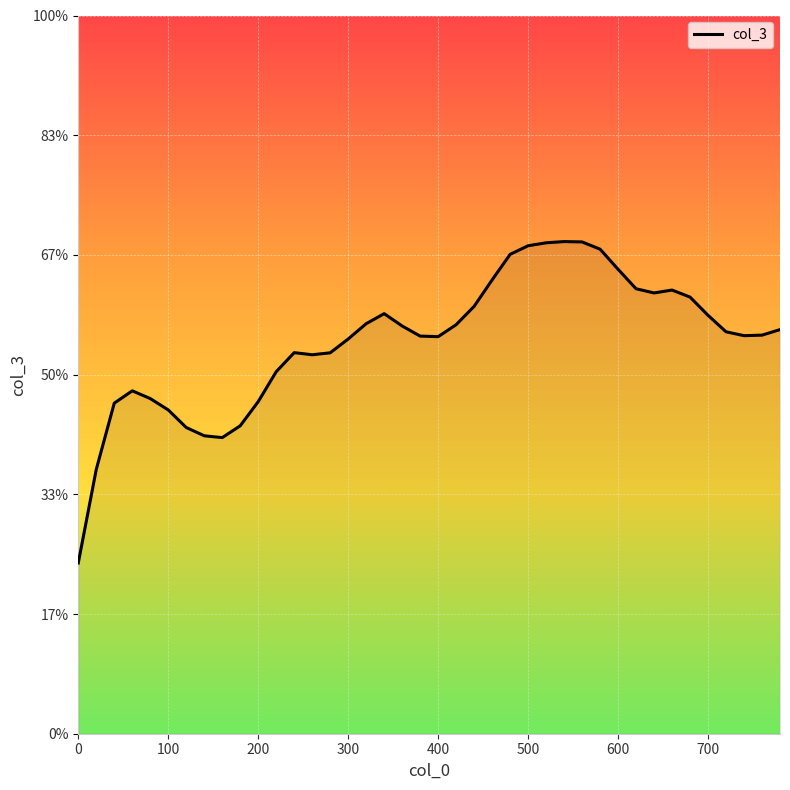

Reading left to right, transcribe all the data shown in this chart.

9.1	9.4	9.7	9.7	9.7	9.6	9.6	9.5	9.5	9.6	9.7	9.8	9.8	9.8	9.8	9.9	9.9	10.0	9.9	9.9	9.9	9.9	10.0	10.1	10.2	10.2	10.2	10.2	10.2	10.2	10.1	10.0	10.0	10.0	10.0	10.0	9.9	9.9	9.9	9.9